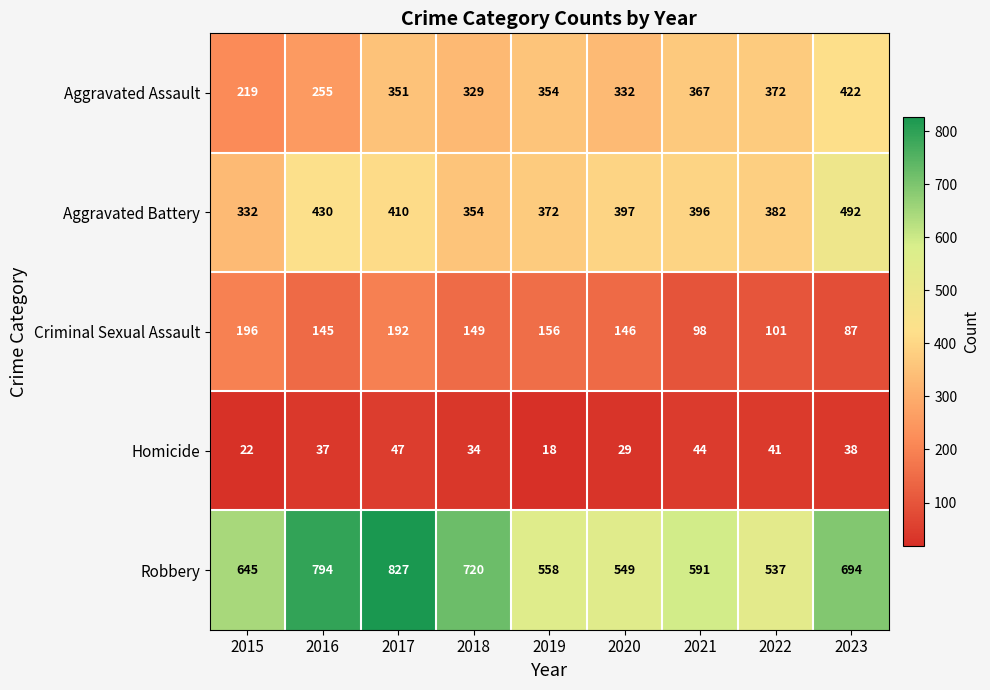

Count the number of categories in the chart.

9